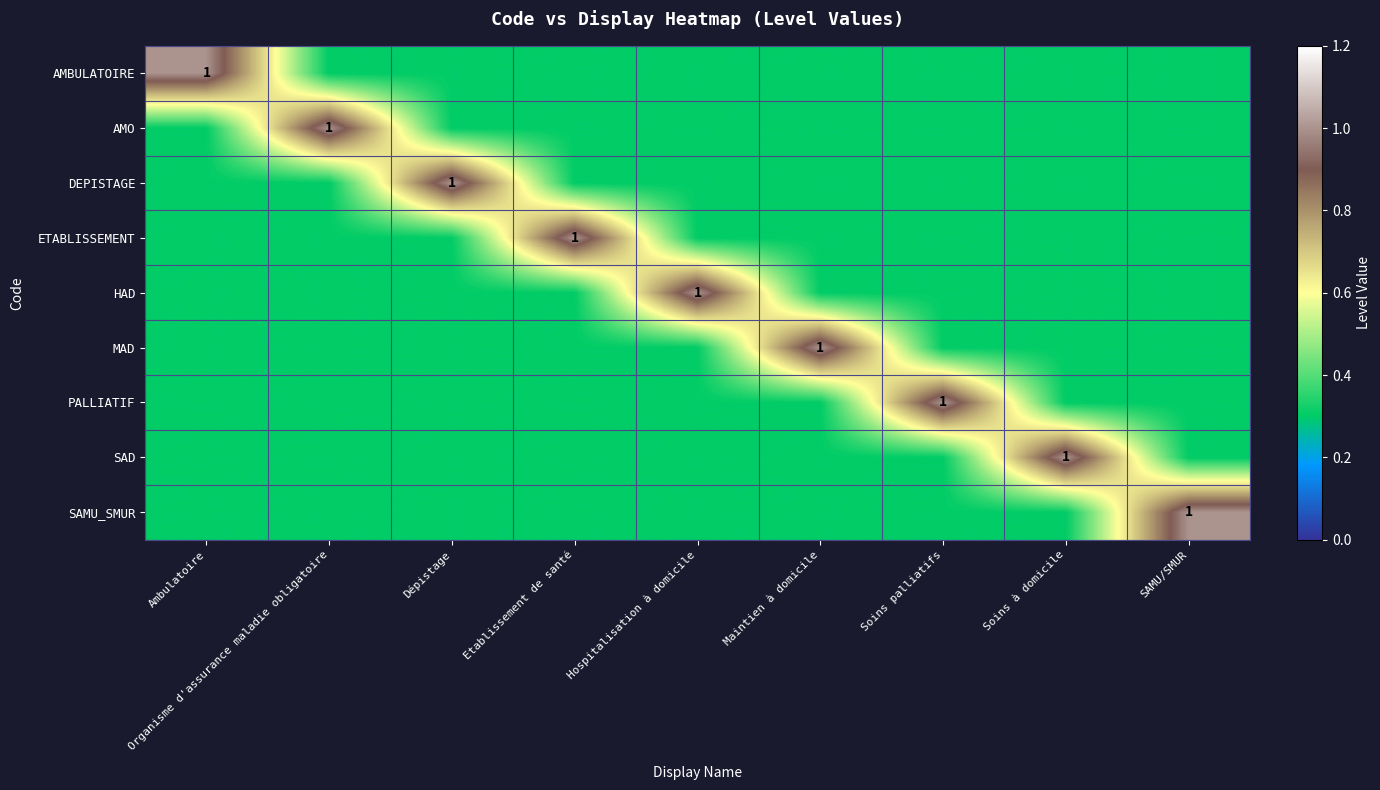

True or false: MAD has a value of 0.5 at Maintien à domicile.

False